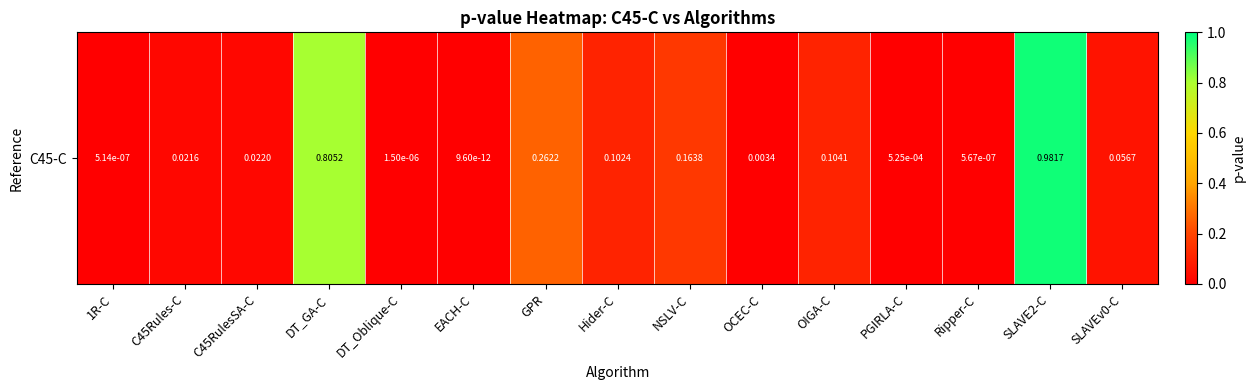

At which label is the value closest to 0?

EACH-C